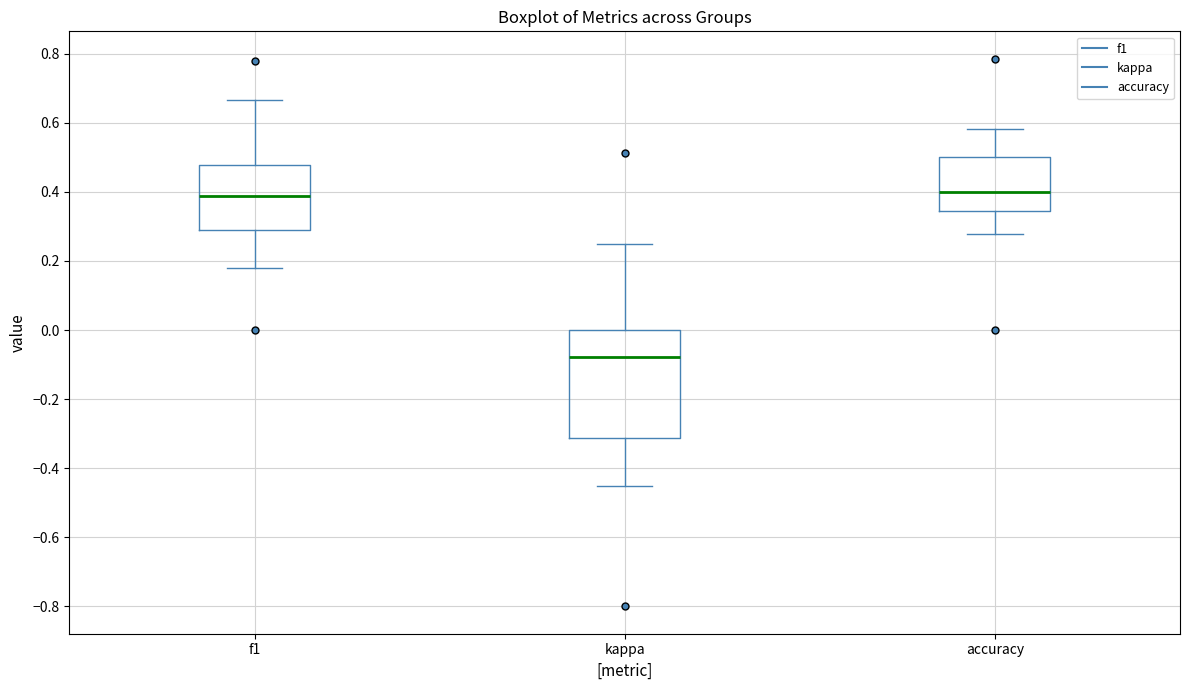

Where does the median line of the box for f1 sit on the y-axis? The values are not printed on the chart, so give them approximately, as read against the axis.

0.38